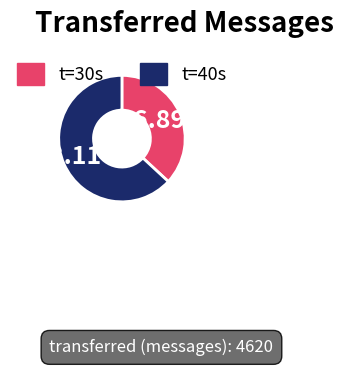

Between t=40s and t=30s, which is larger?

t=40s